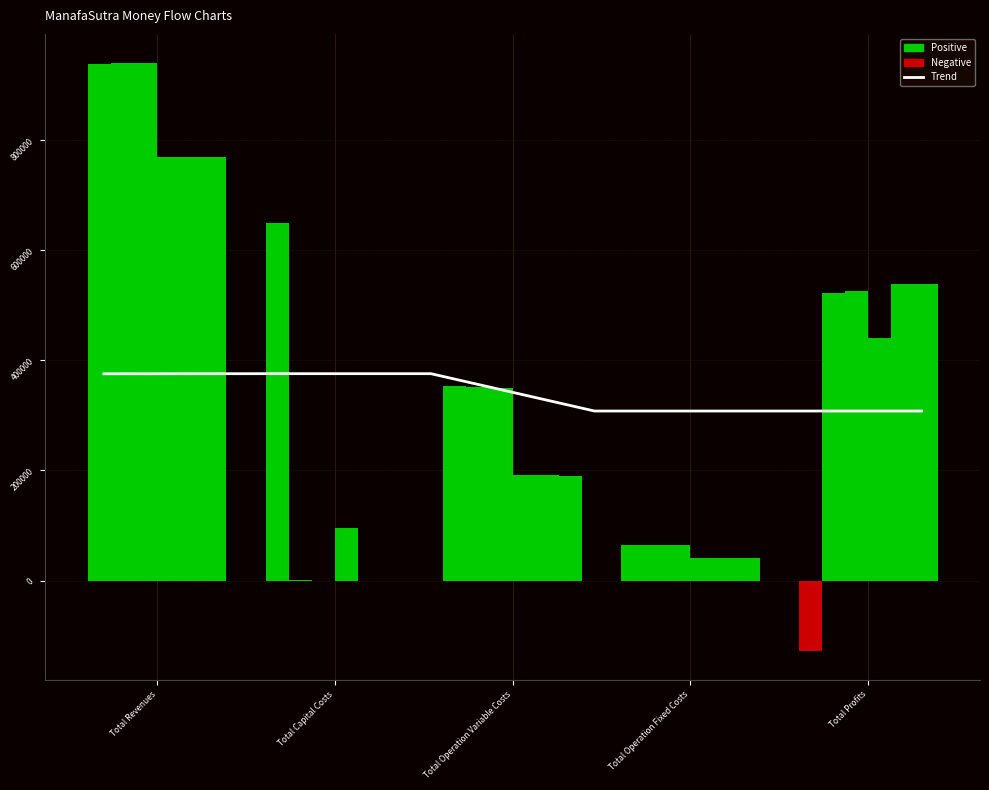

Which category has the highest value in the Col 5 series?

Total Revenues